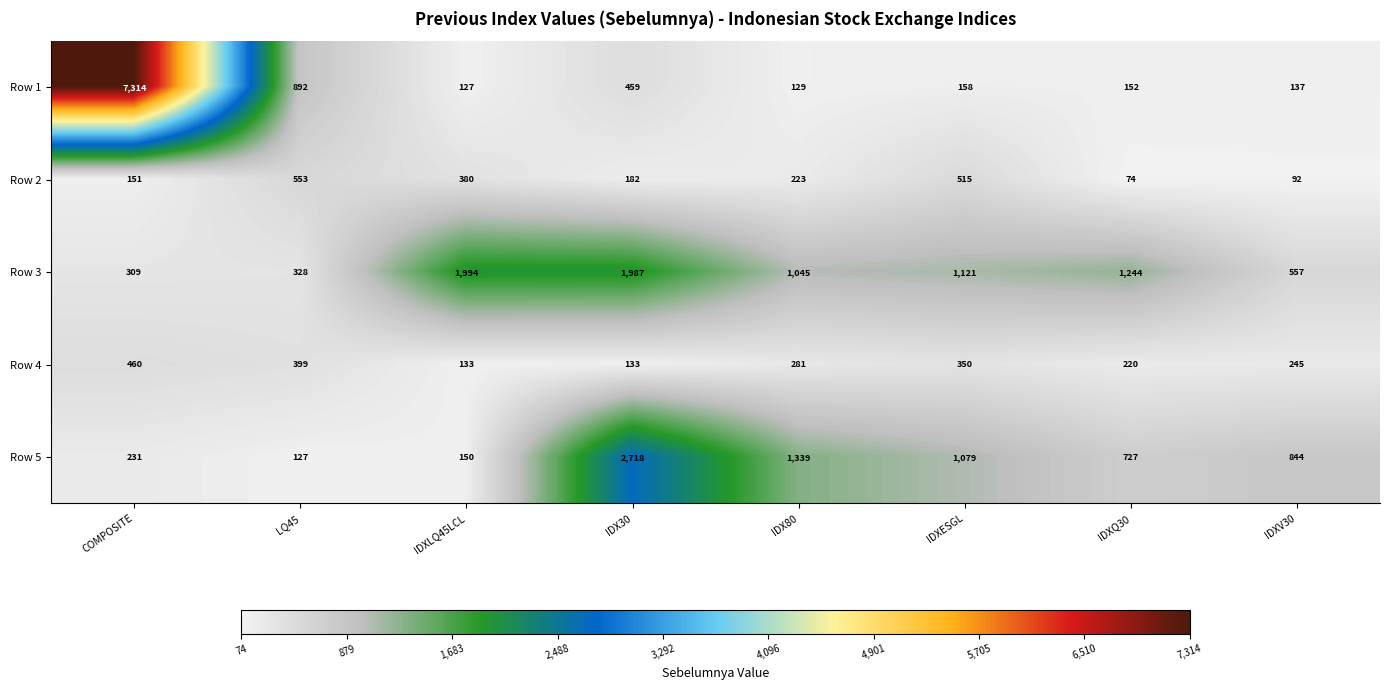

Is the value of Row 4 at LQ45 greater than the value of Row 2 at IDXESGL?

No